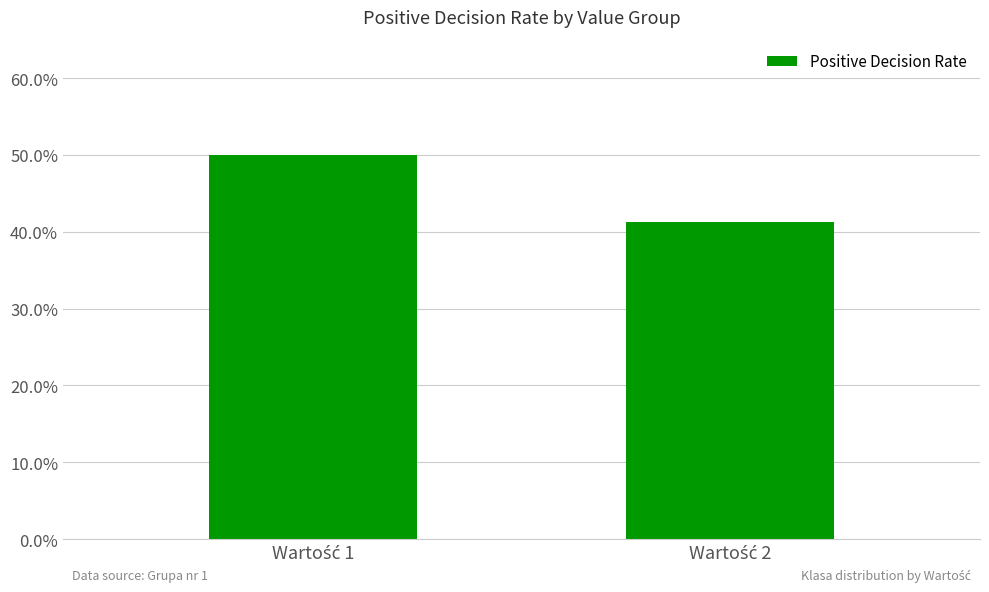

Reading left to right, extract all data points from this chart.

Wartość 1=0.5	Wartość 2=0.4